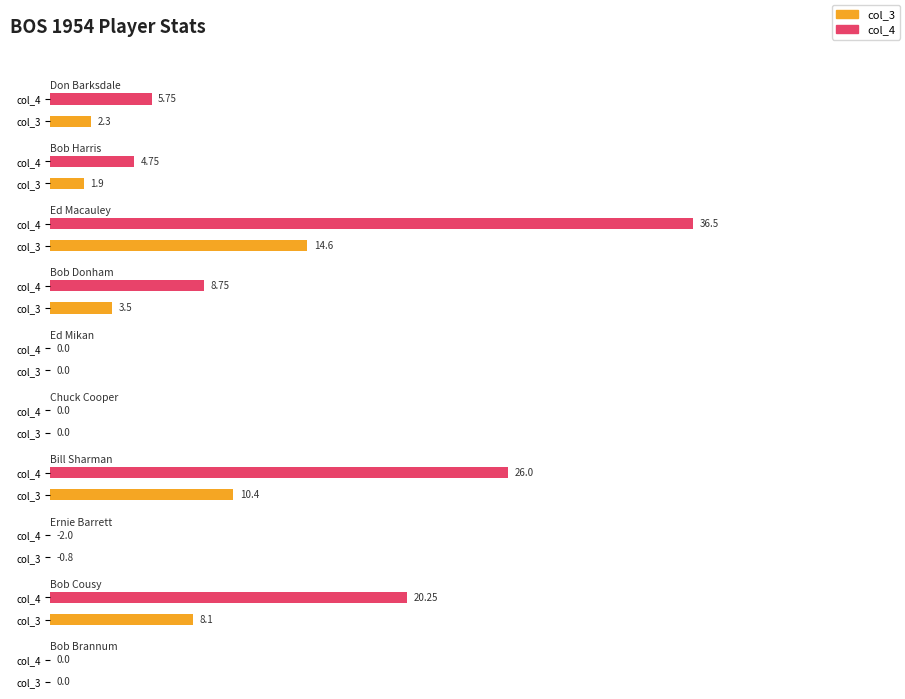

Is the value of col_3 at Bob Harris greater than the value of col_4 at Bob Cousy?

No